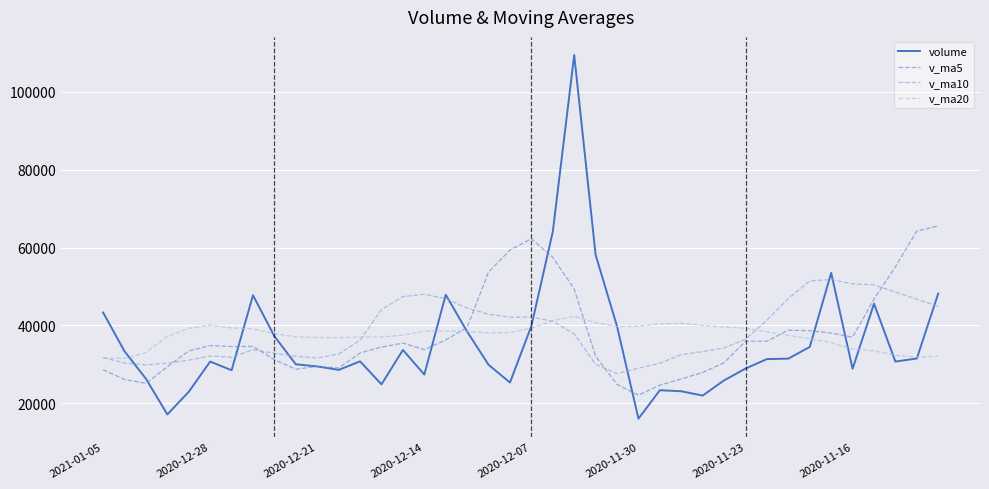

Does the chart display data point markers on the line(s)?

No